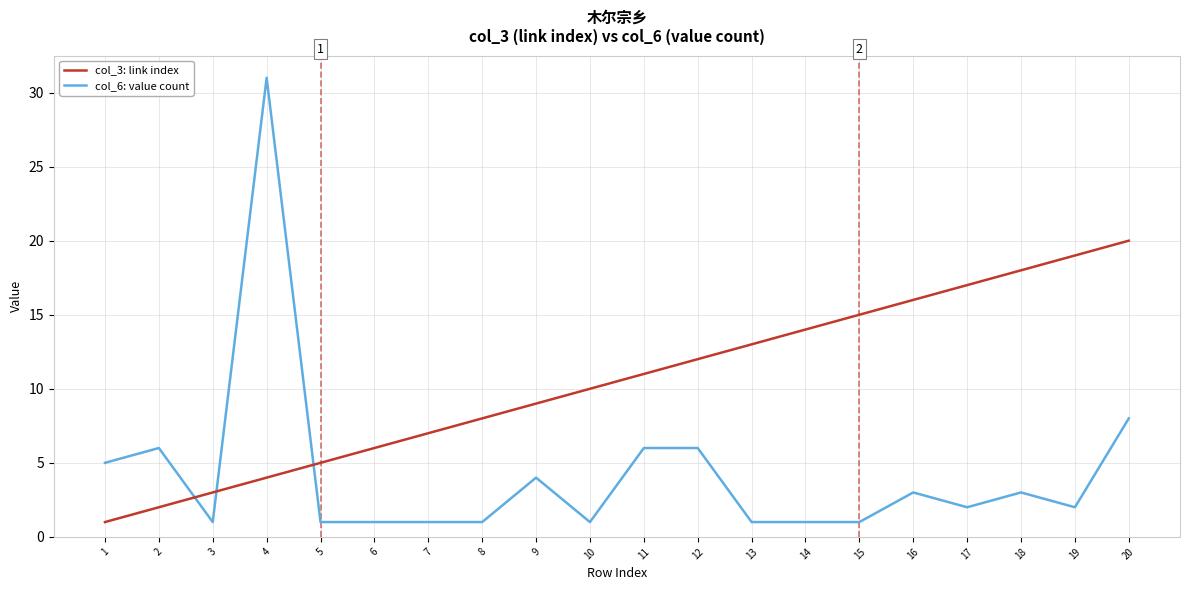

Is this an area chart (filled region under the line)?

No